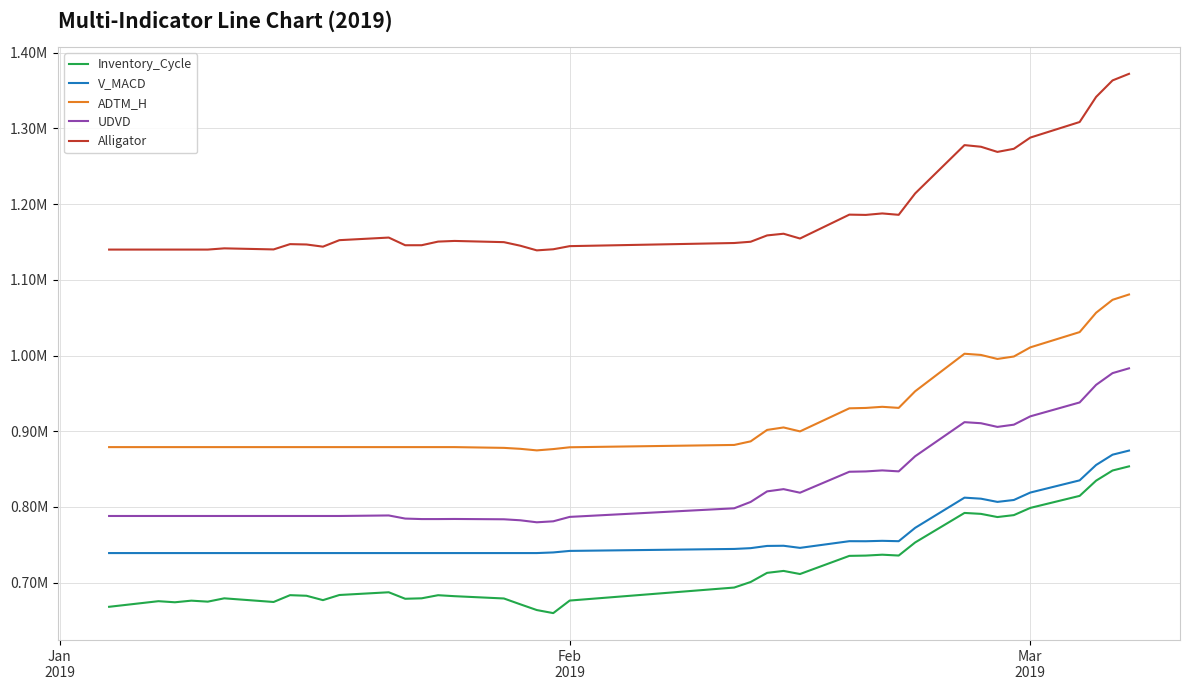

At how many categories does at least one series exceed 742668?

40